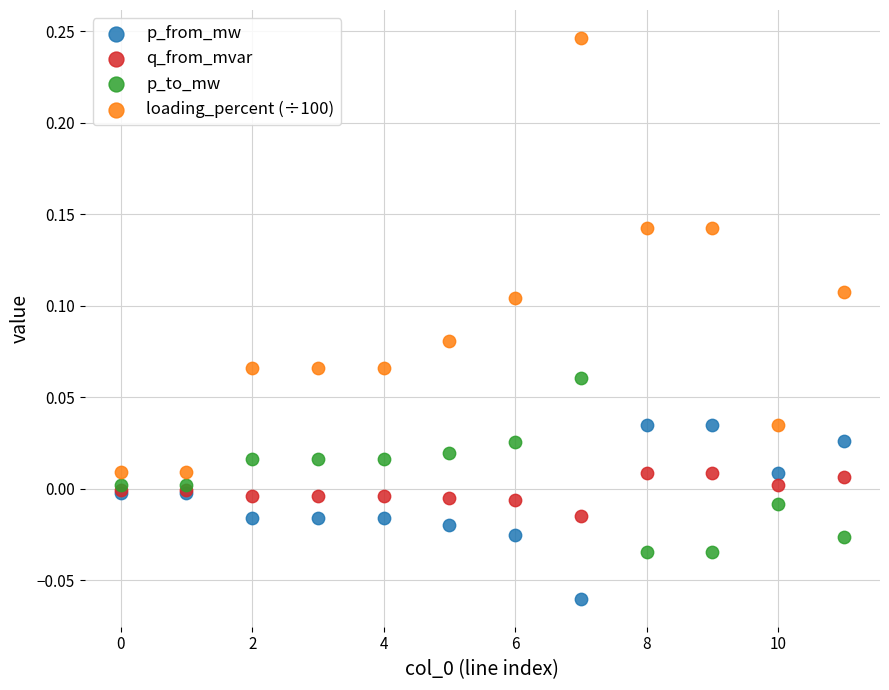

Which series has the largest Y range (max minus min)?

loading_percent (÷100)